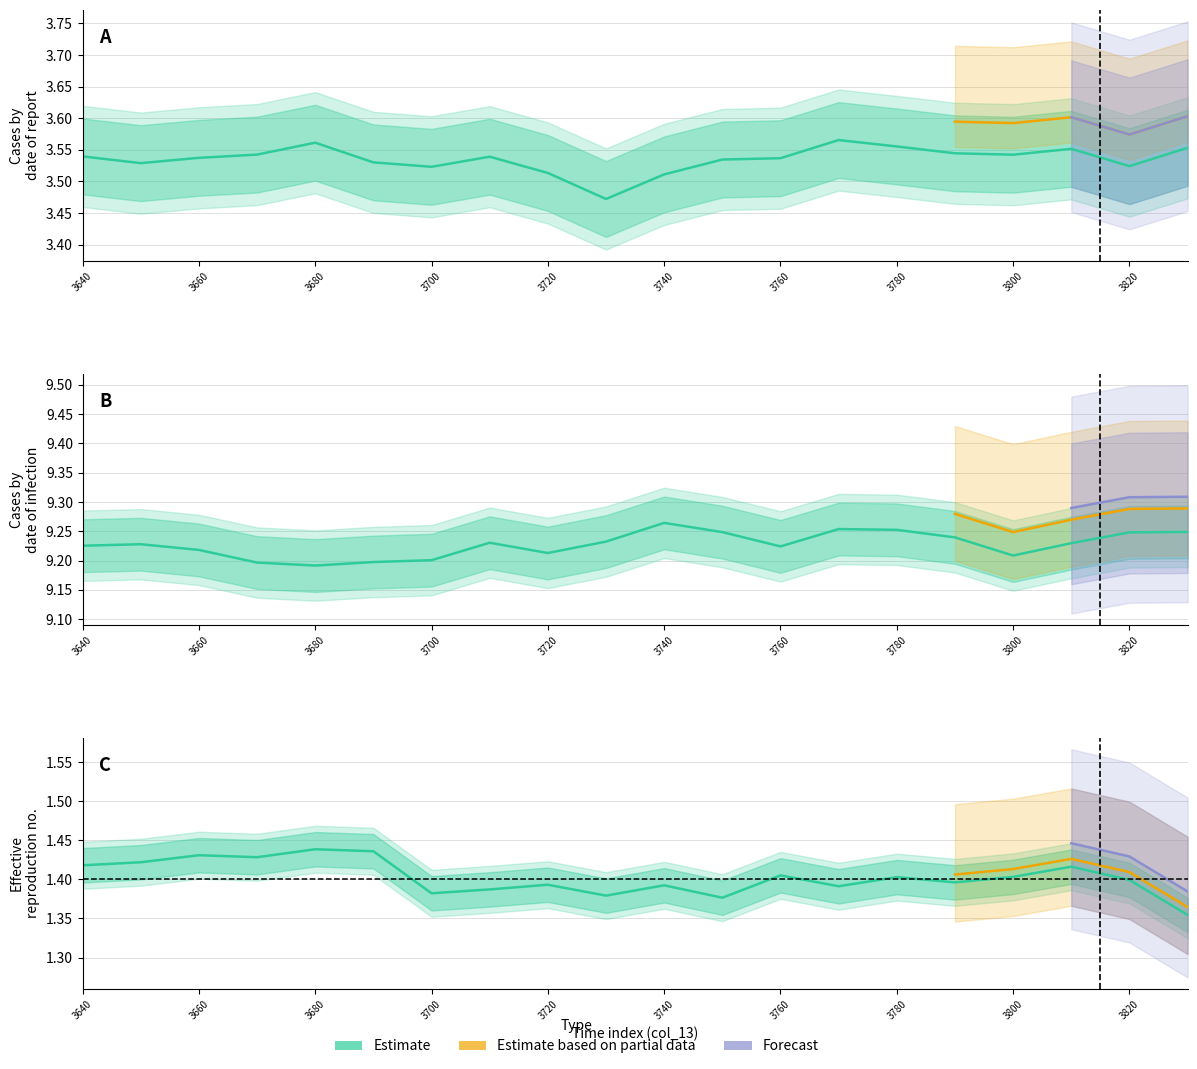

Where is col_1 nearest to the value 9?

3680